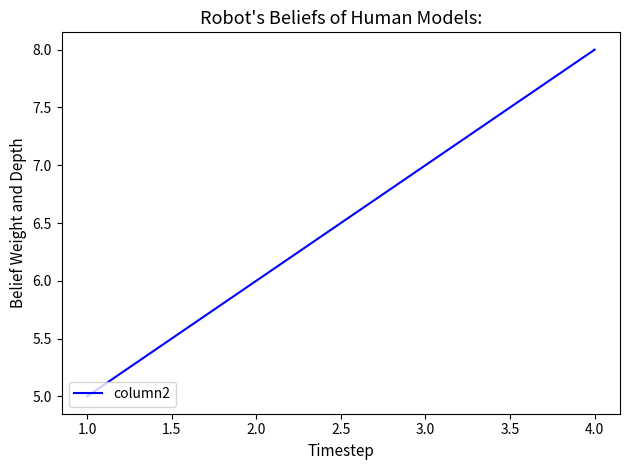

True or false: the data shows 5 at 1.0.

True